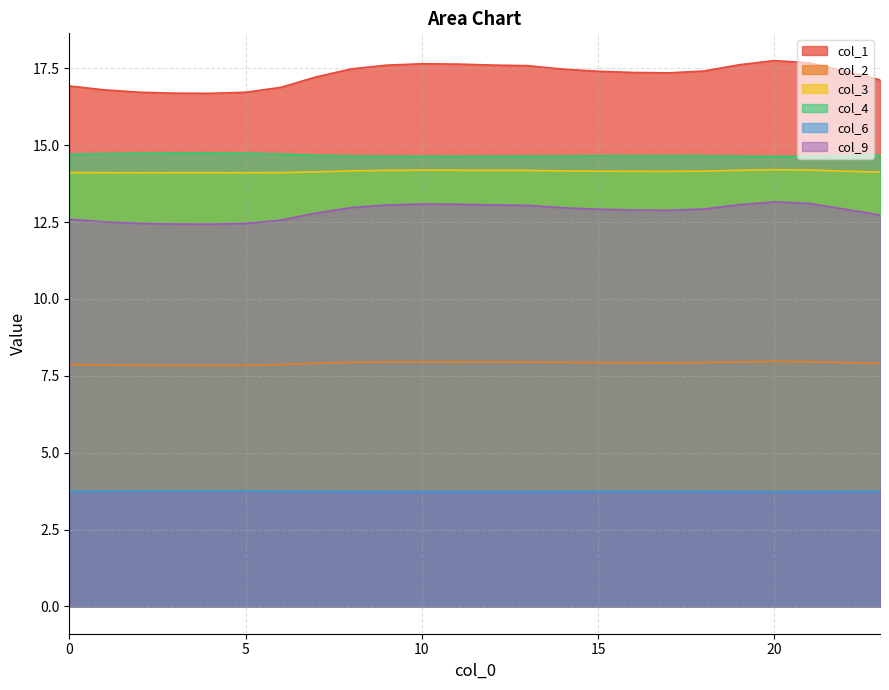

The value of 0 at 0 is 26.8. True or false?

False